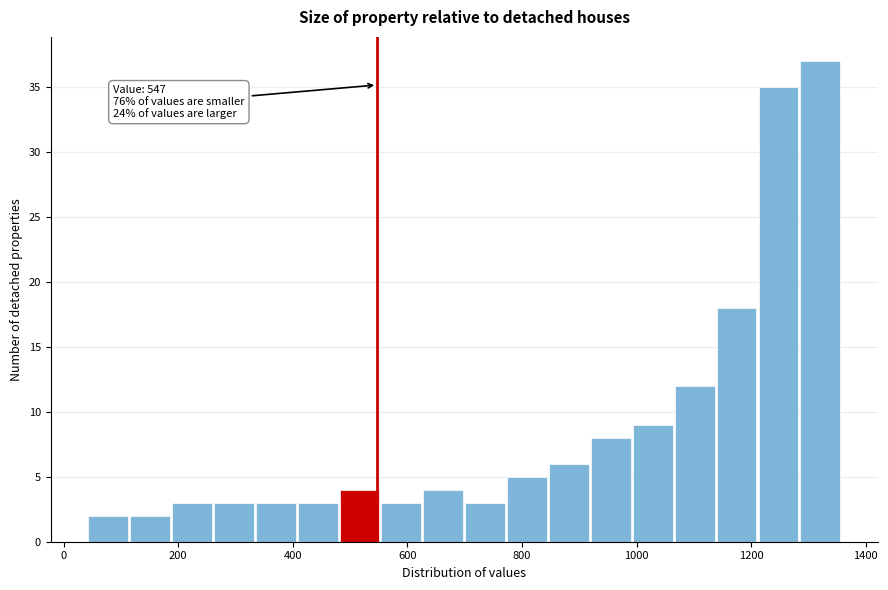

Read against the x-axis, roughly where is the centre of the tallest bar?

1320